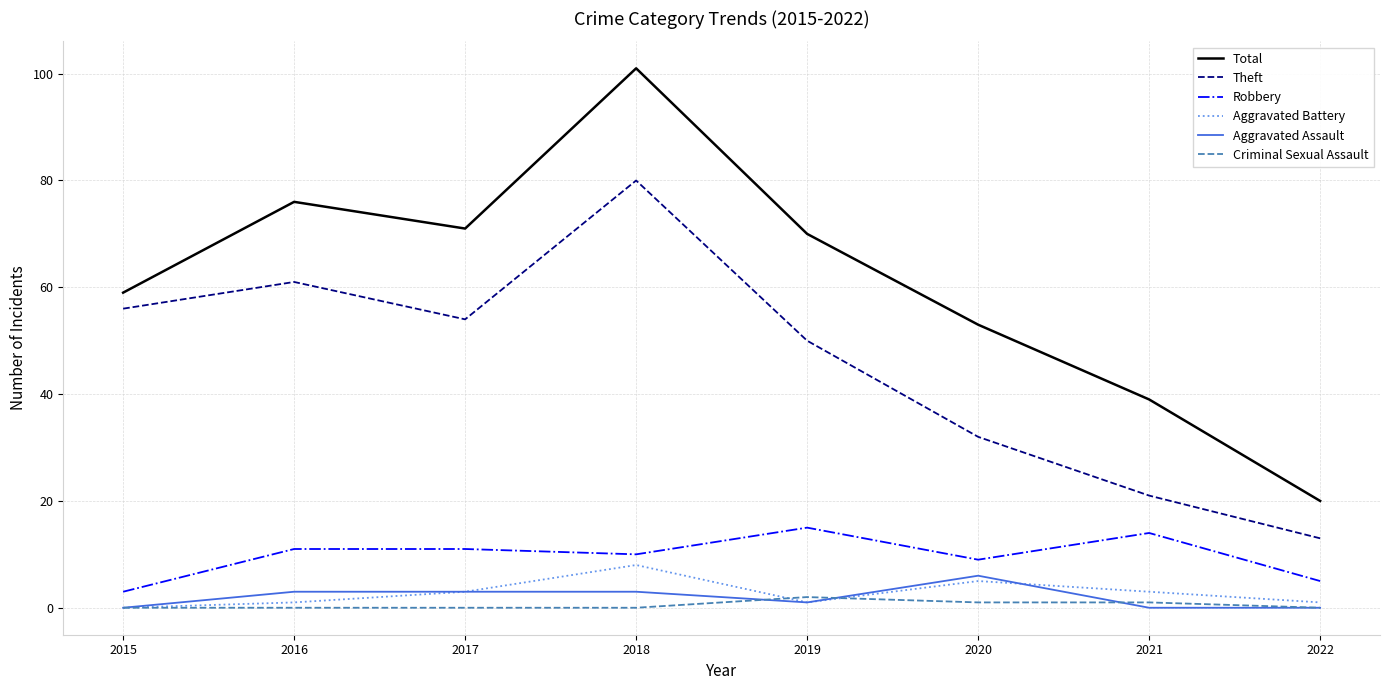

What is the minimum value for Total?

20